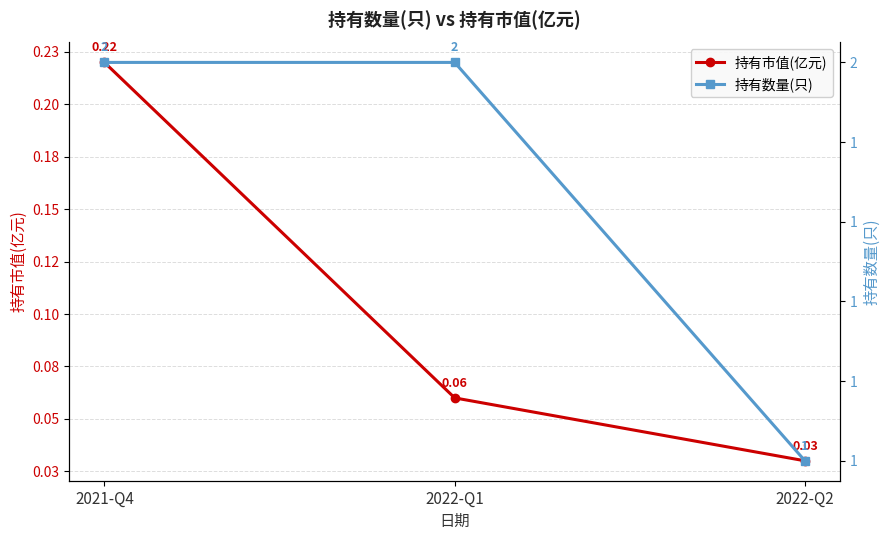

At 2021-Q4, list the series in order from largest to smallest.

持有数量(只), 持有市值(亿元)